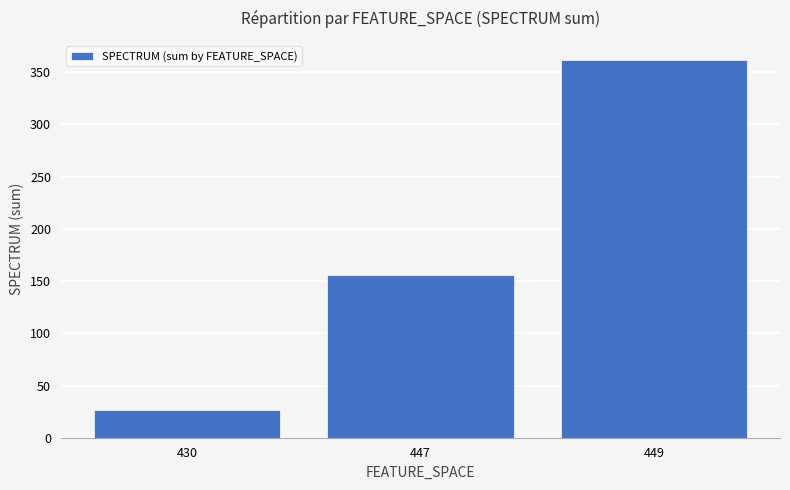

Reading left to right, what are all the values shown in this chart?

27	156	362